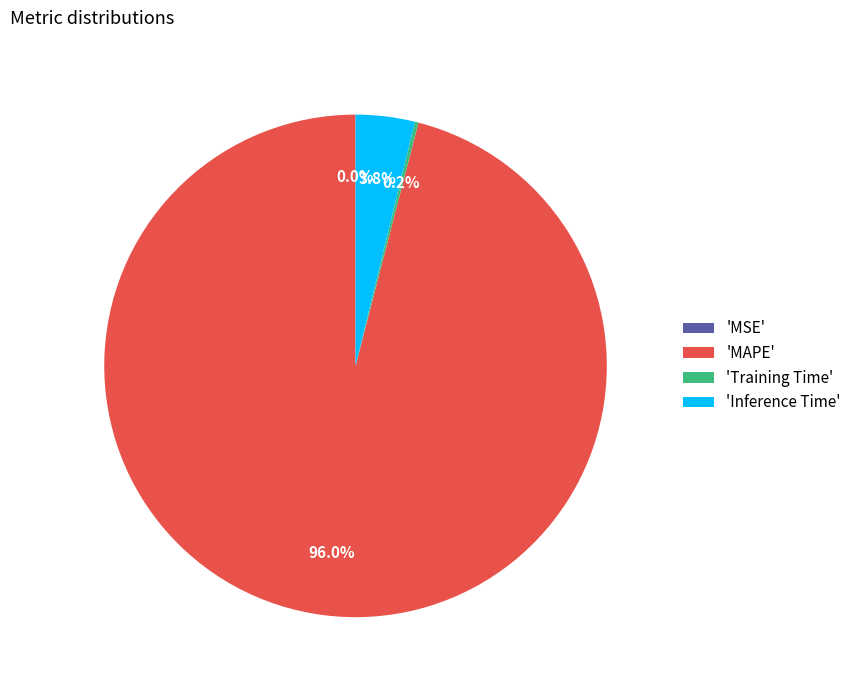

How much of the chart is everything except 'MAPE'?

4.0%